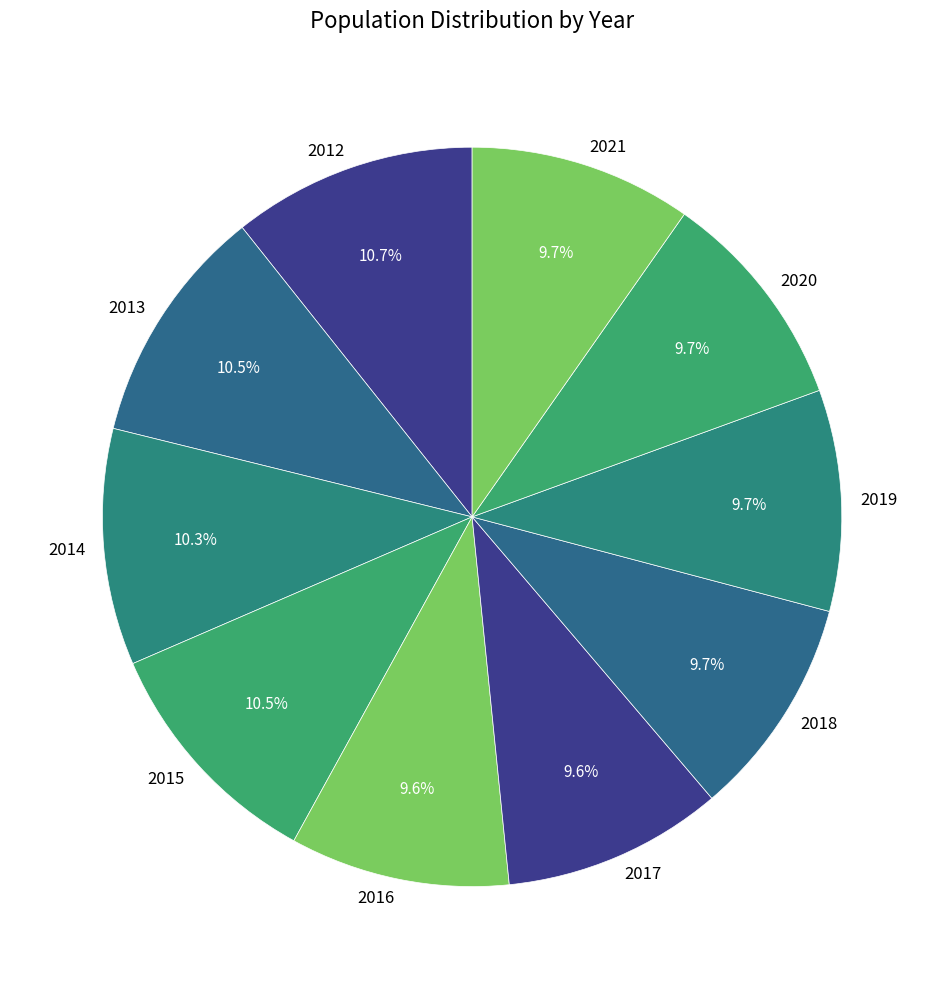

Is it true that 2017 is 10% of the pie?

True